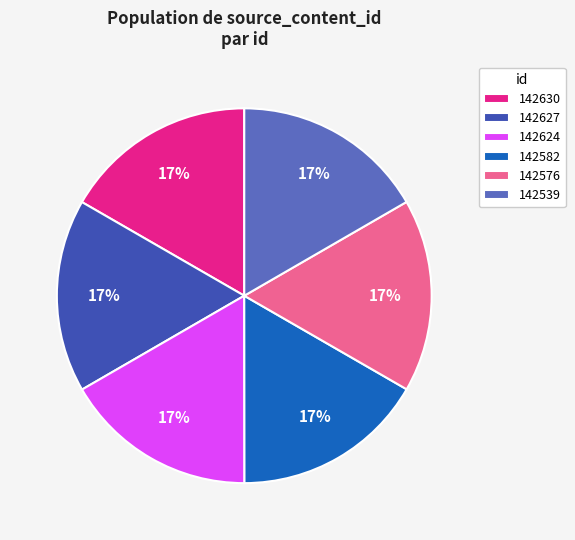

The 142576 slice represents 17% of the pie. True or false?

True